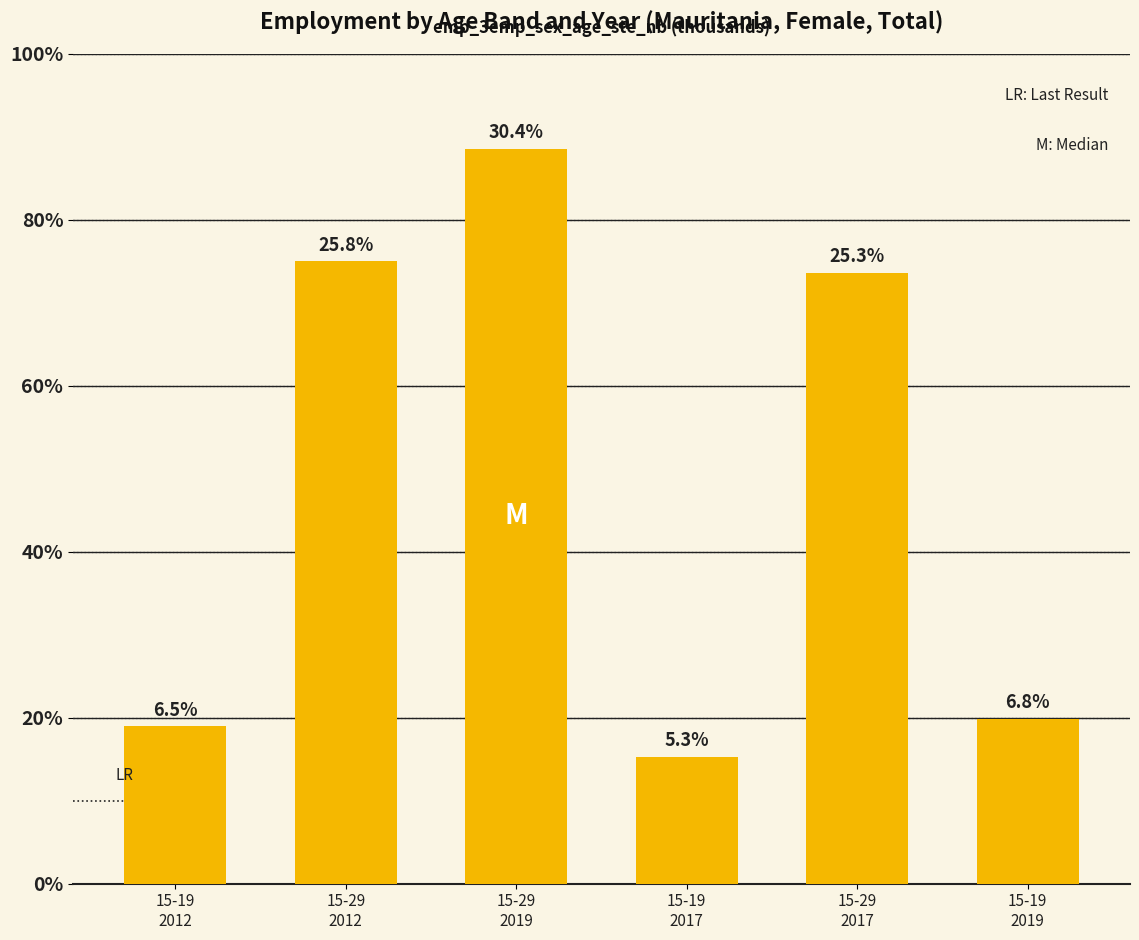

At which category does the chart reach its peak across all series?

15-29
2019